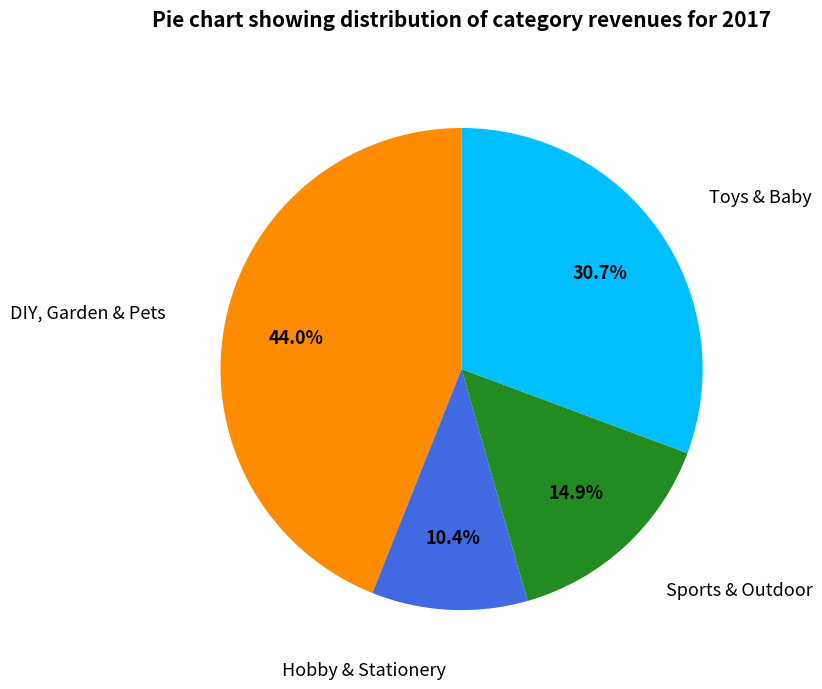

Does any single category account for the majority?

No